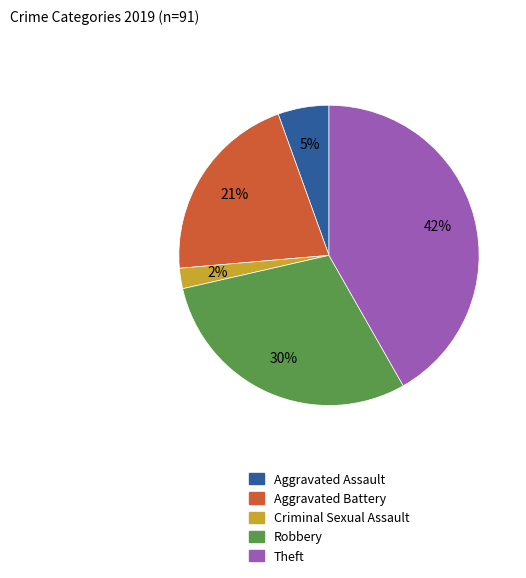

To the nearest percent, what is the difference between the largest and smallest slice percentages?

40%